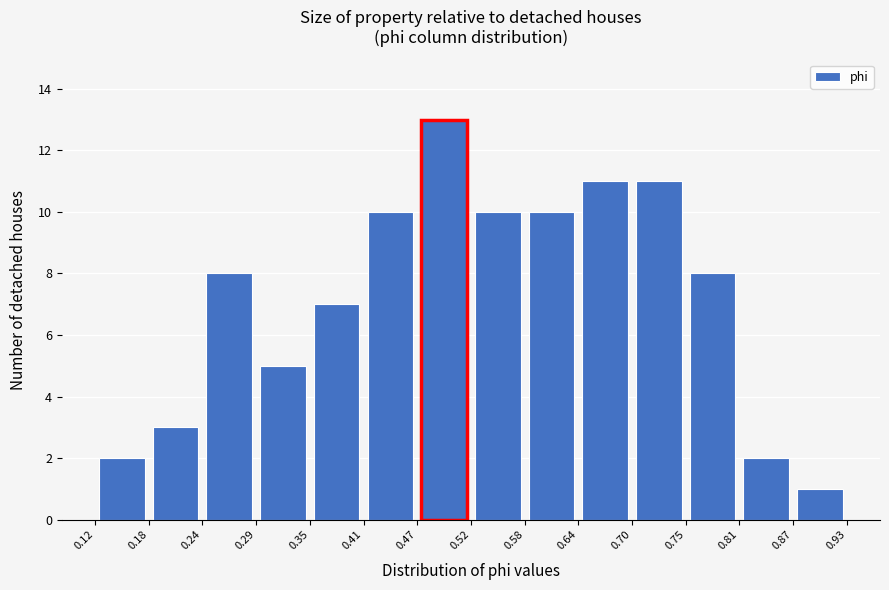

What is the height of the bar covering 0.18 to 0.24 on the x-axis? The values are not printed on the chart, so give them approximately, as read against the axis.

3